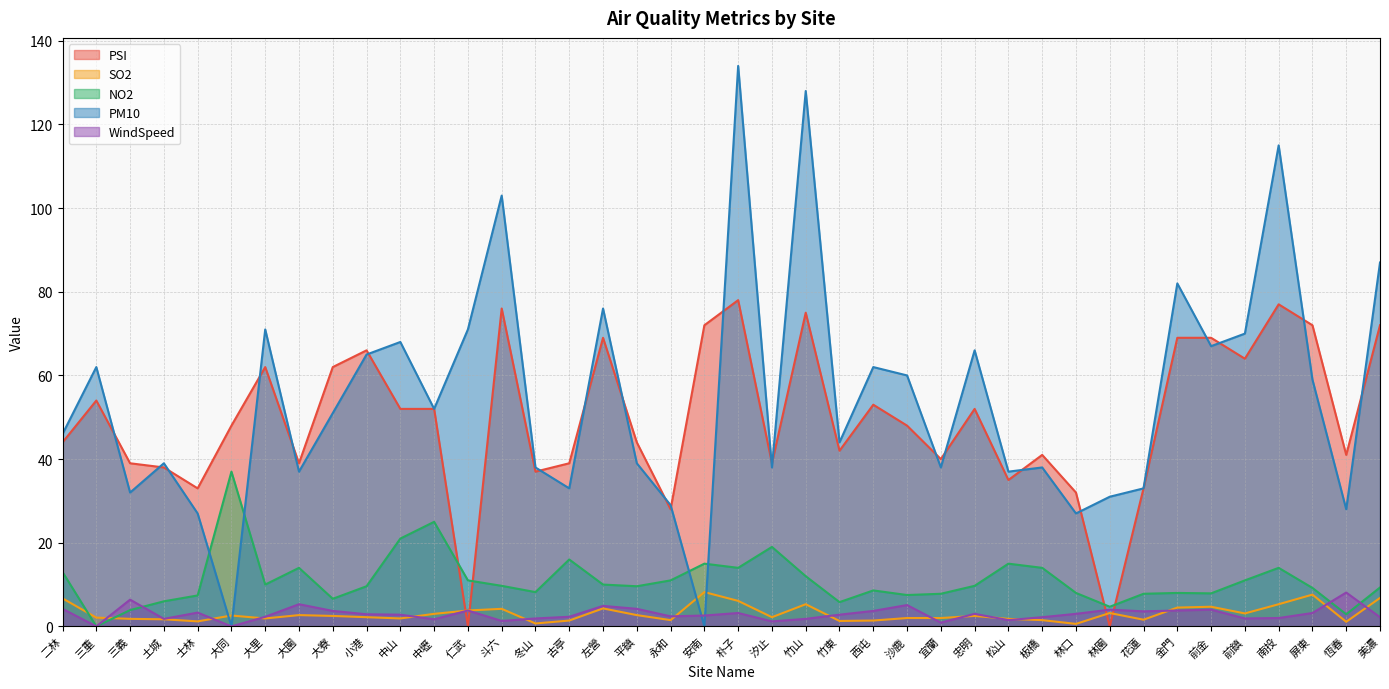

The value of PSI at 中壢 is 52.0. True or false?

True